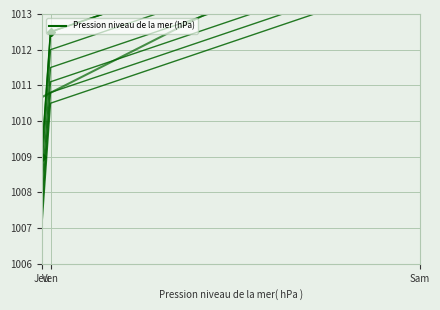

Count the number of data series in this chart.

1